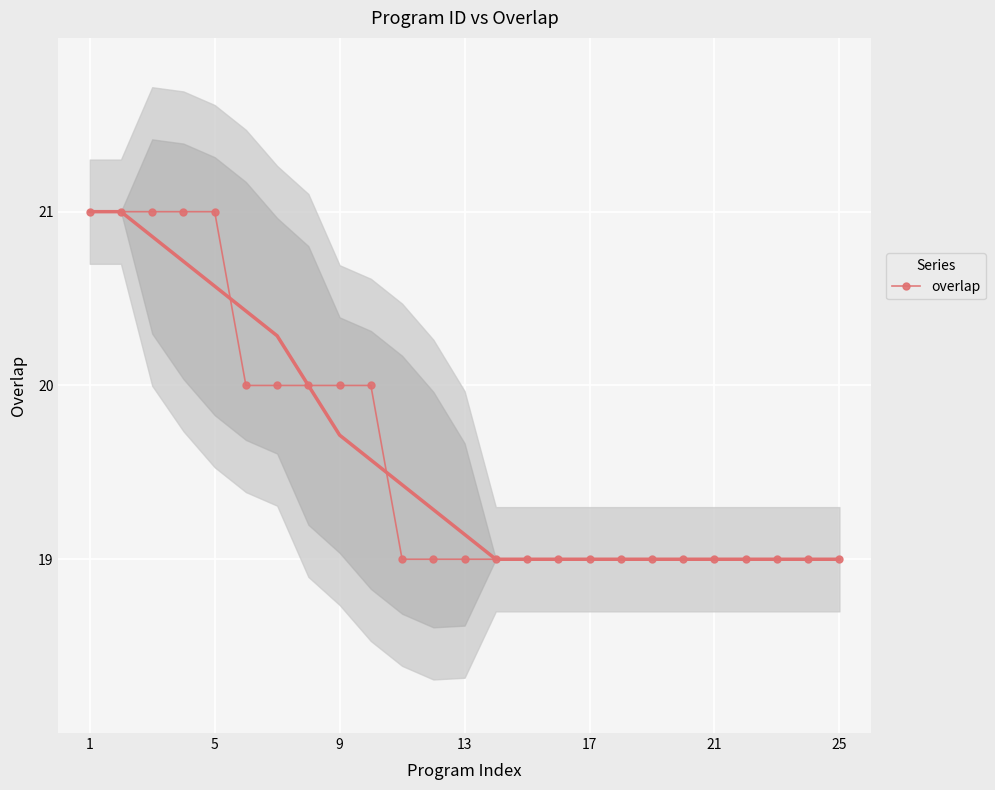

How many categories are shown in the chart?

25